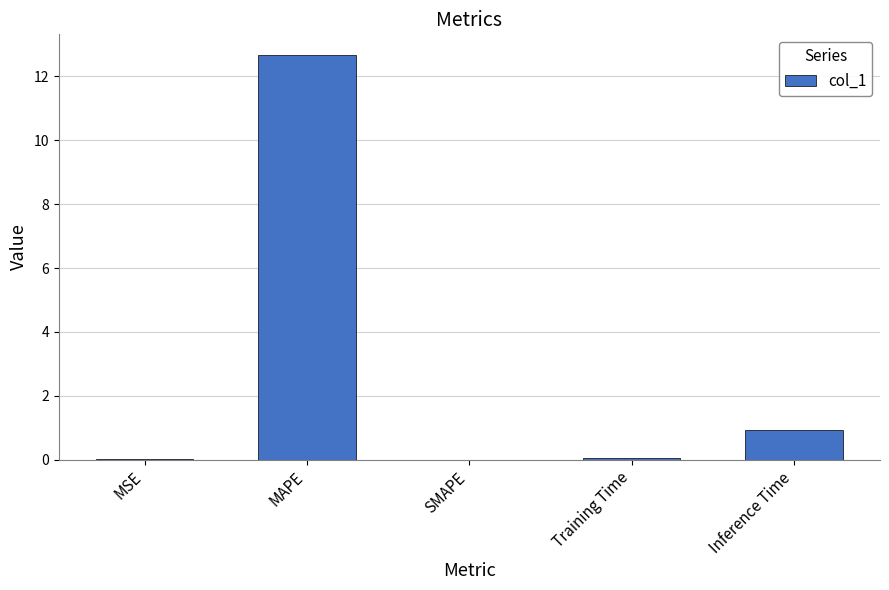

Is it true that the value at MAPE is 12.7?

True